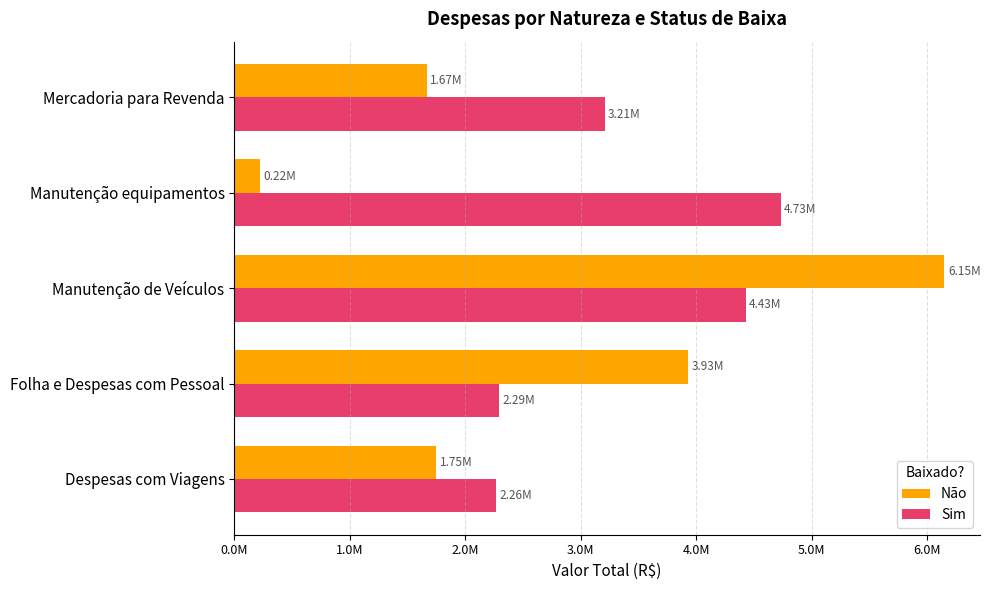

What are all the series names shown in the legend?

Não, Sim